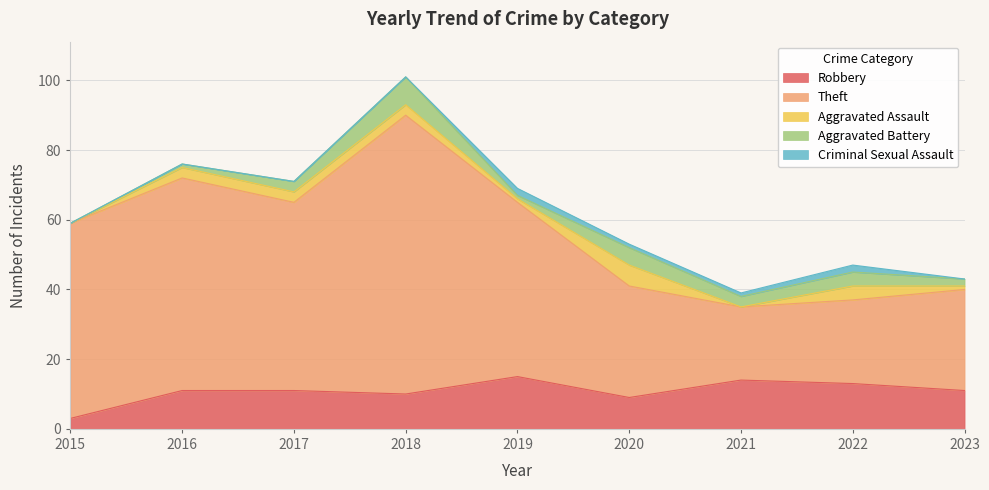

The Aggravated Assault series shows 6 at 2020. True or false?

True